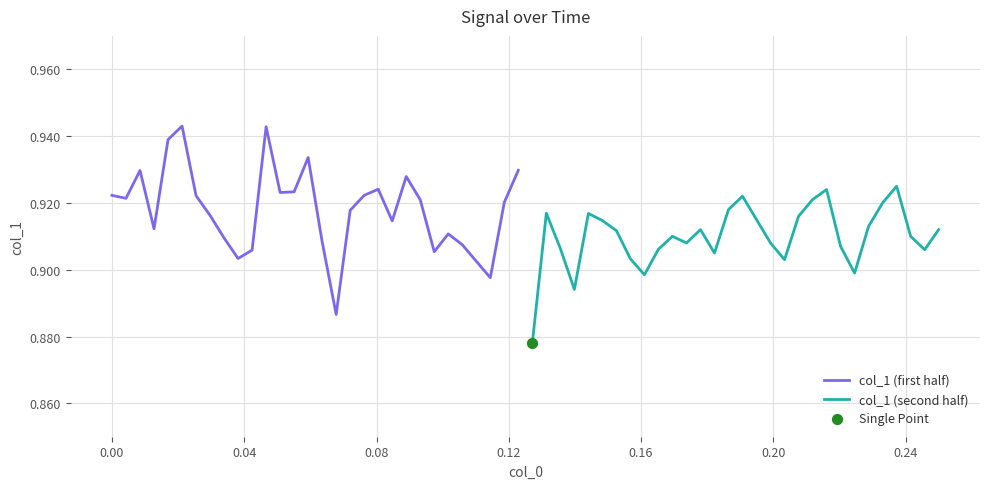

Which series contains the highest Y value?

col_1 (first half)